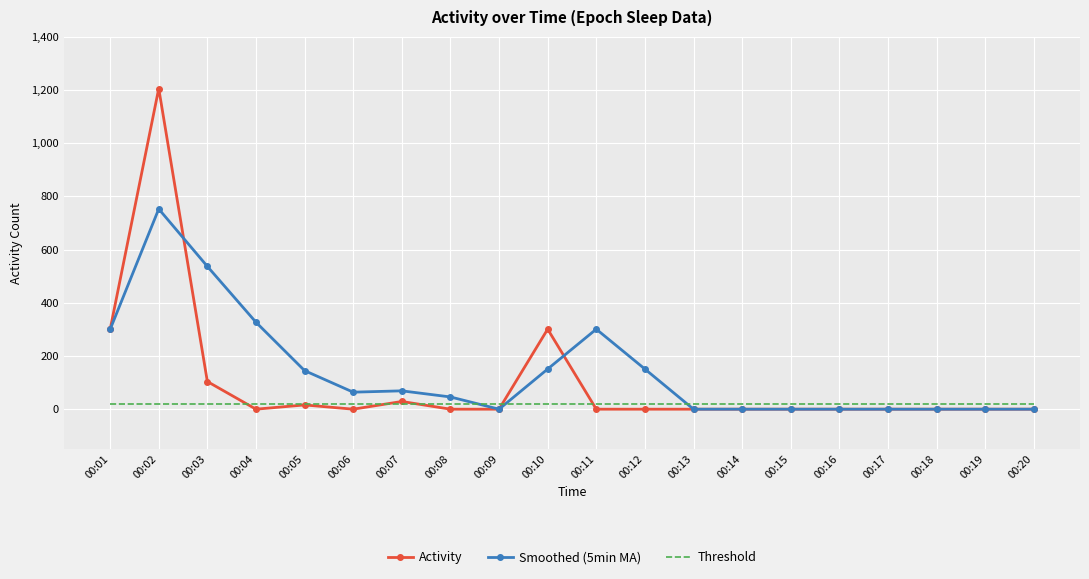

What is the sum of all Activity values?

1956